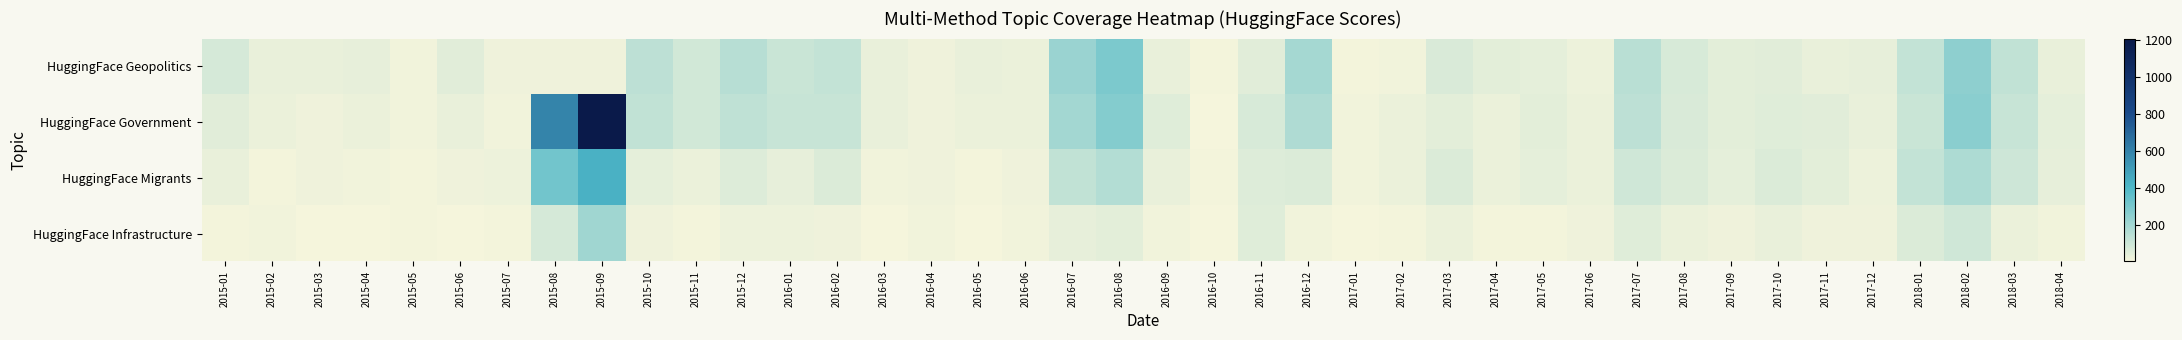

What is the minimum value shown in the chart?

2